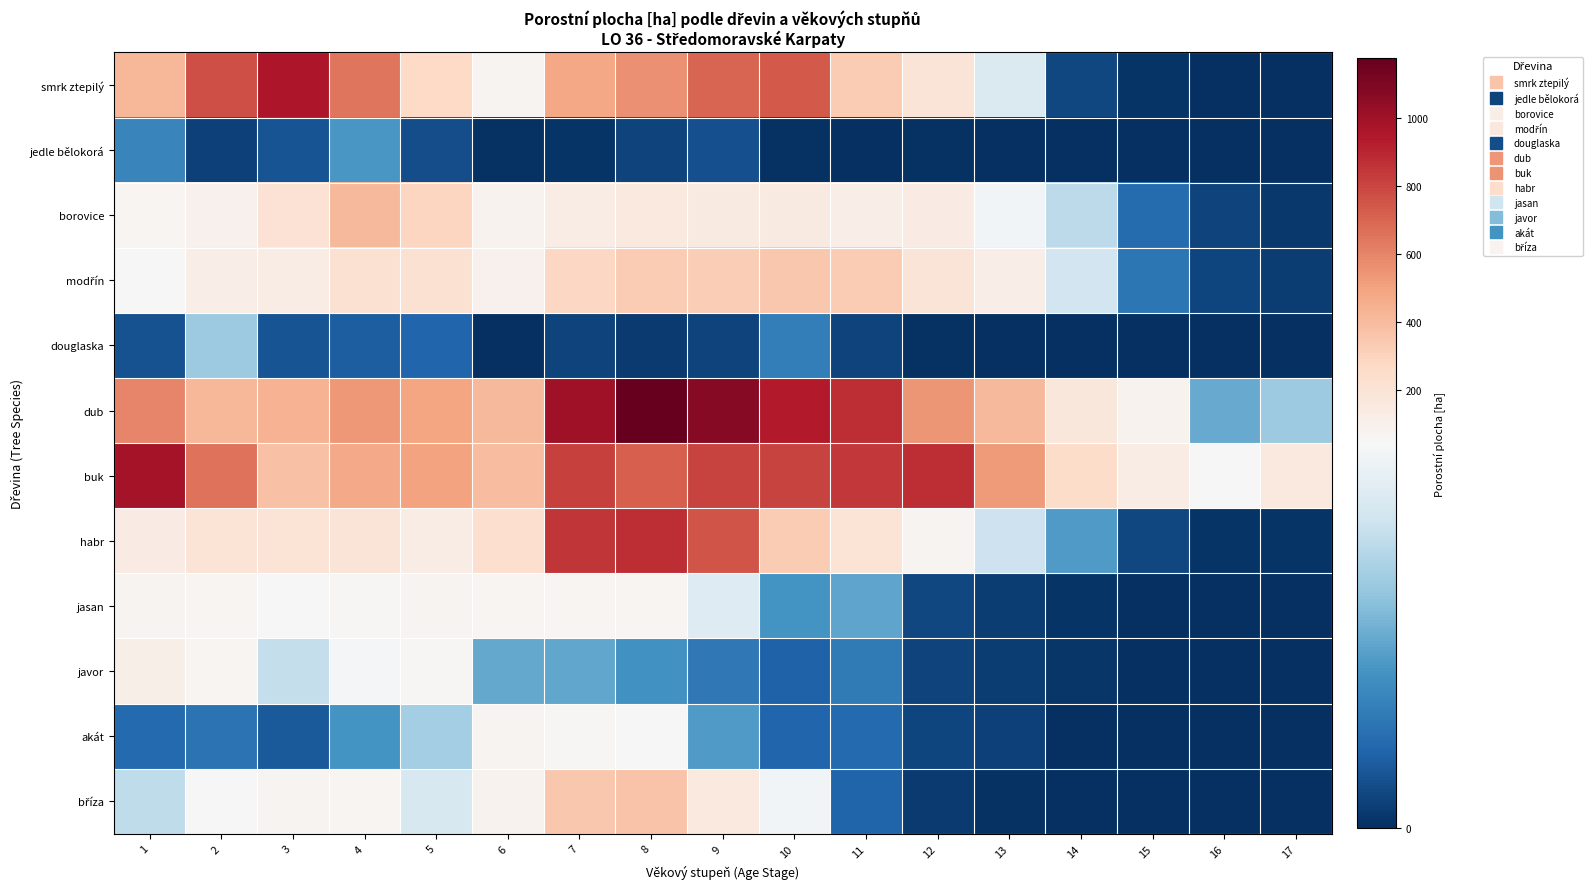

Between 3 and 16, which series saw the biggest shift?

smrk ztepilý